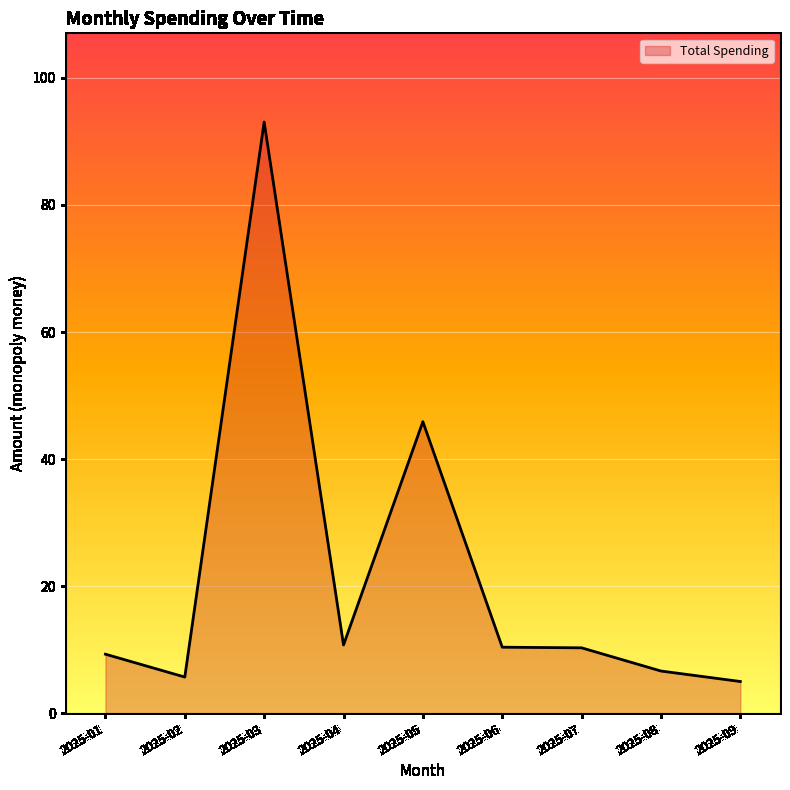

True or false: the data shows 17.8 at 2025-07.

False